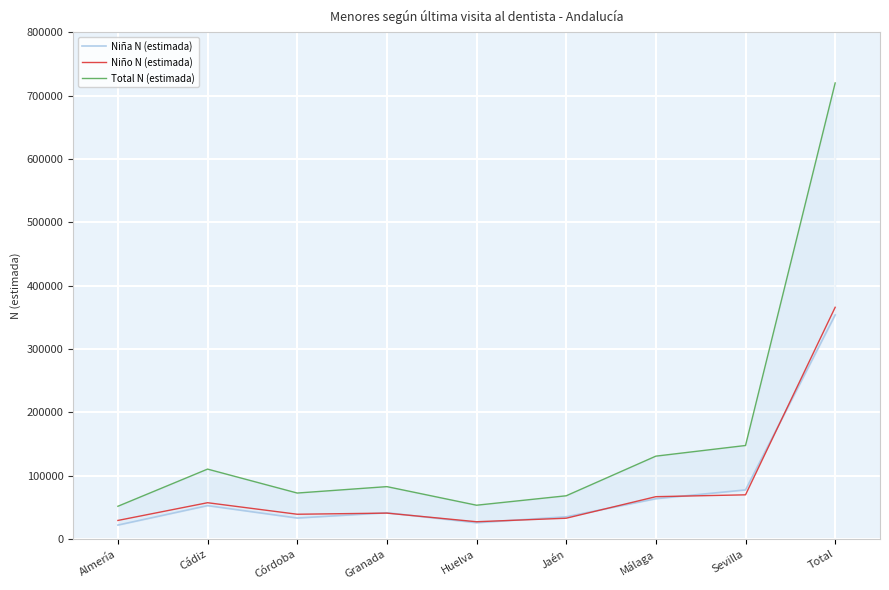

How many data points in Total N (estimada) are above 83024?

4